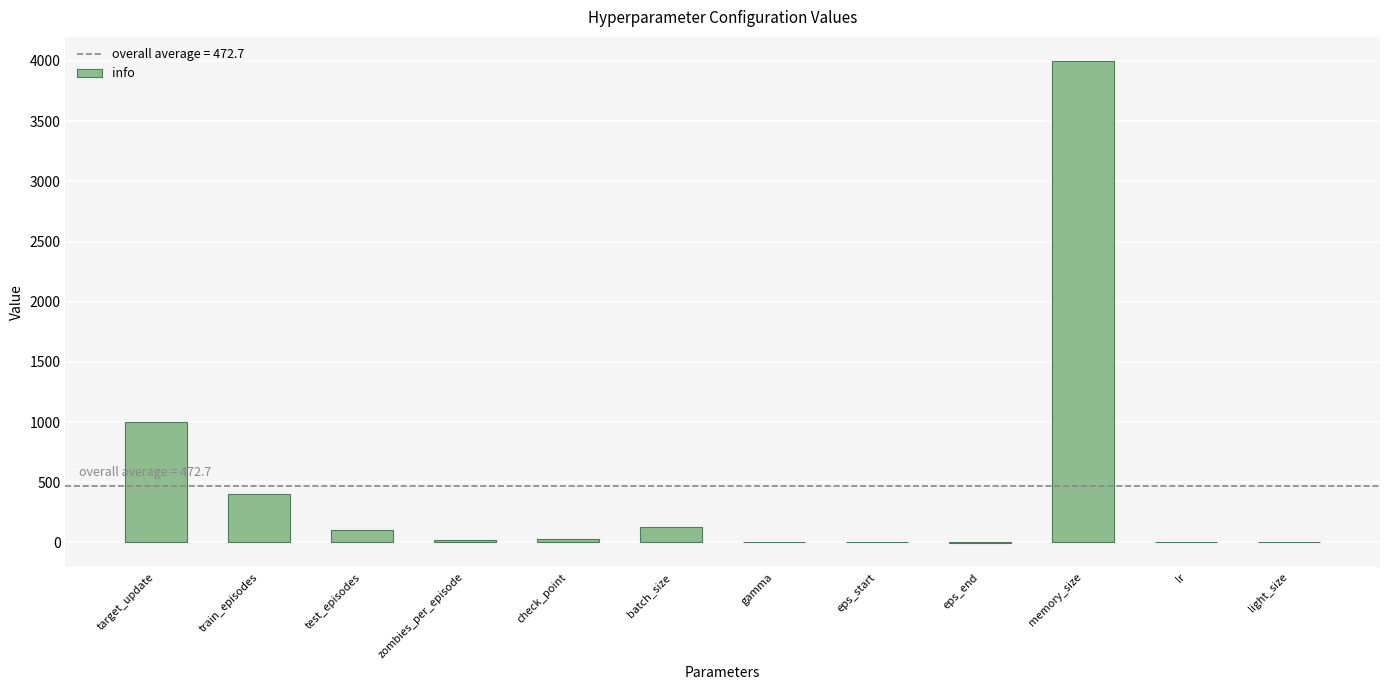

True or false: the data shows 569.2 at train_episodes.

False